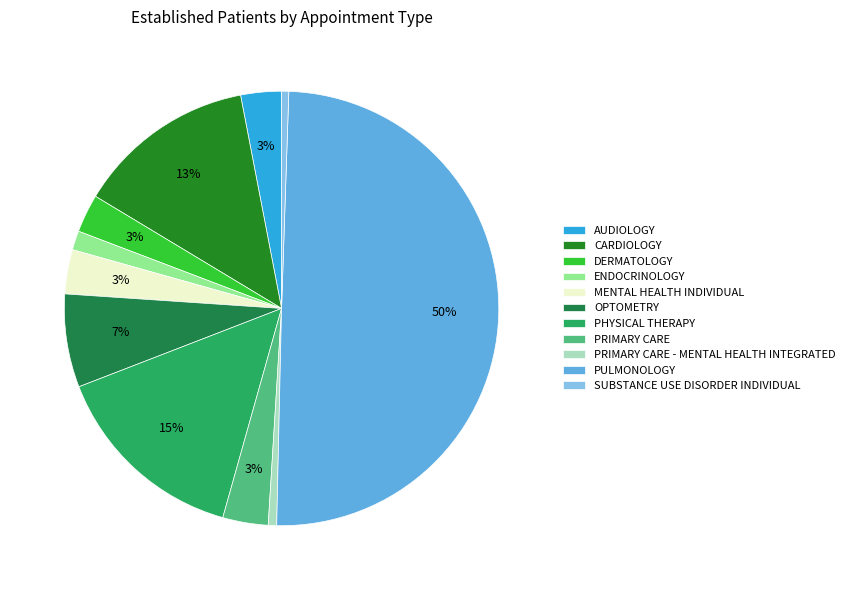

What percentage is NOT represented by AUDIOLOGY?

97.0%